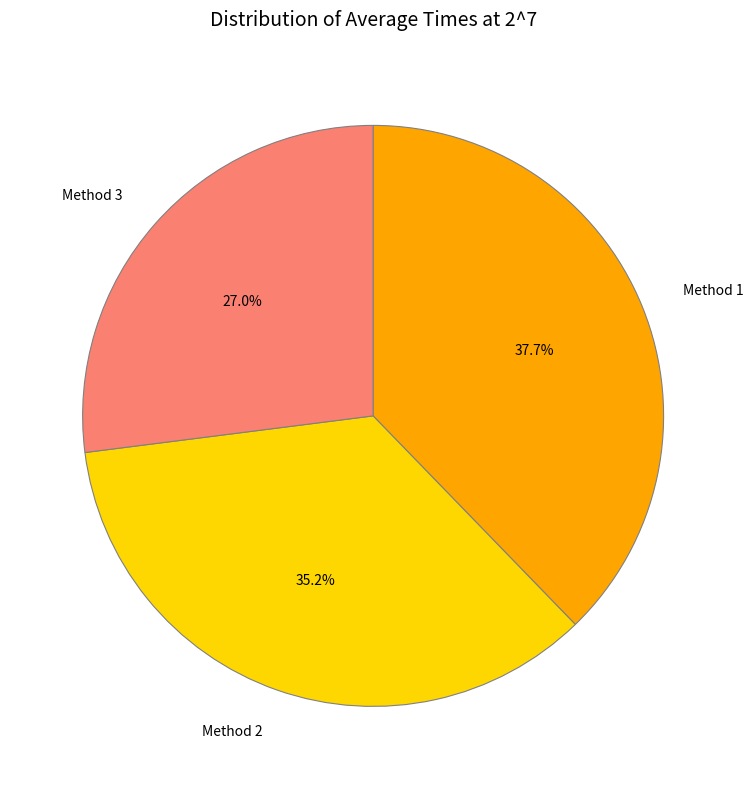

Is it true that Method 2 is 35% of the pie?

True